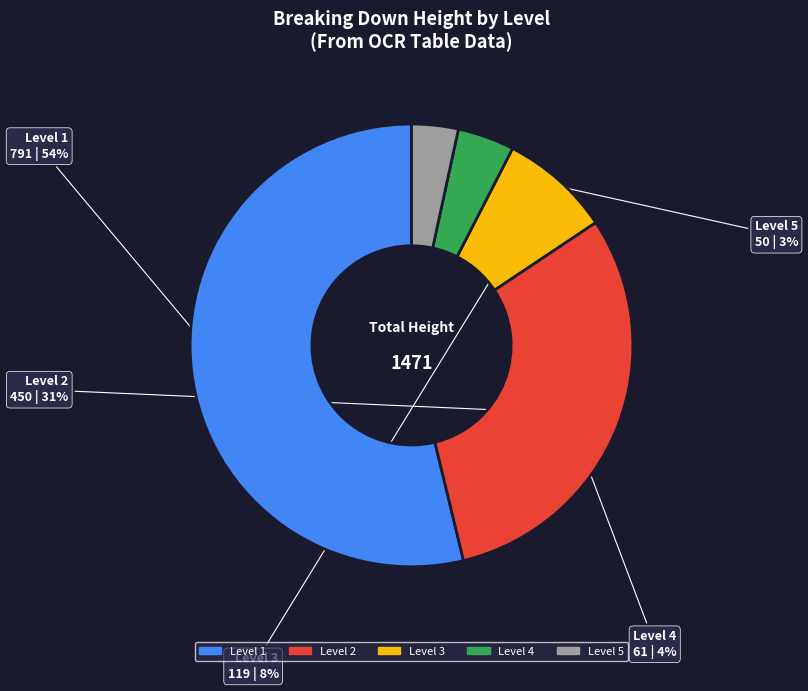

Is it true that Level 1 is 60% of the pie?

False